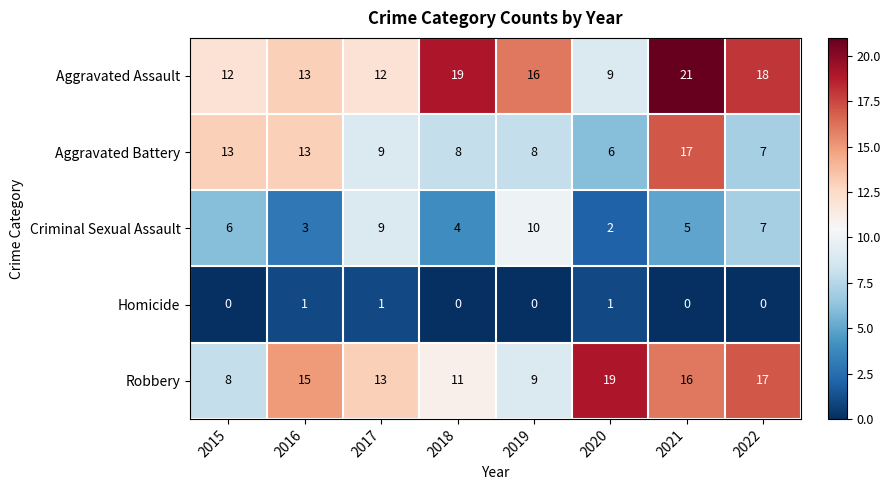

Which category has the lowest value in the Aggravated Assault series?

2020